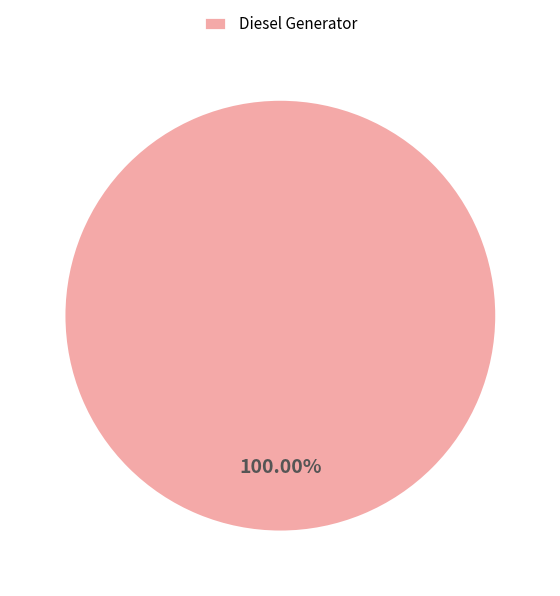

Rank the categories by value from lowest to highest.

Diesel Generator